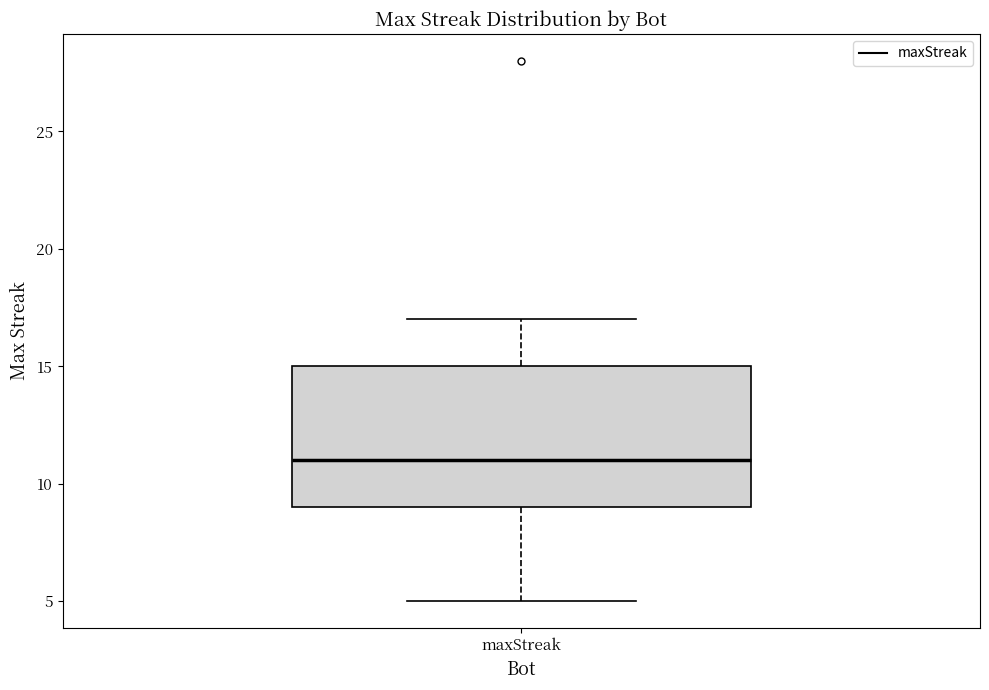

Transcribe this box plot: give where the median line is, the range the box spans, and where the two whiskers end, as read against the y-axis. The values are not printed on the chart, so give them approximately, as read against the axis.

median 11, box 9 to 15, whiskers 5 to 17